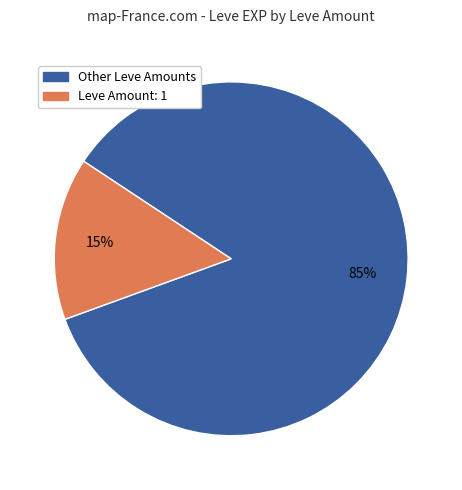

To the nearest percent, what is the difference between the largest and smallest slice percentages?

70%